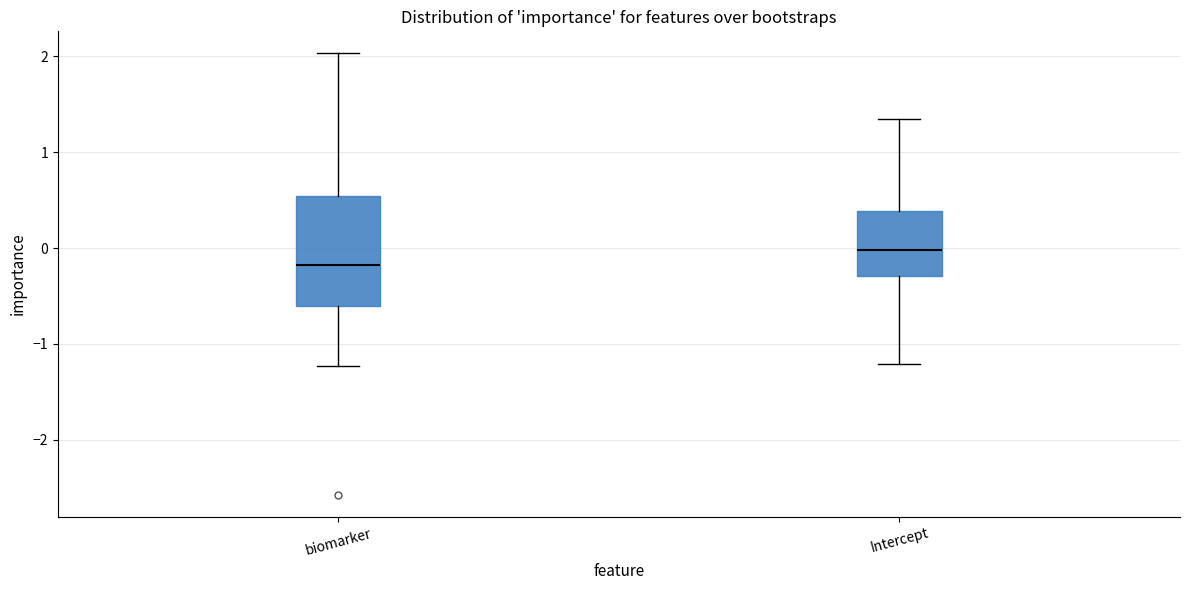

Reading left to right, read every box against the y-axis: the position of its median line, the range the box covers, and the ends of its whiskers. The values are not printed on the chart, so give them approximately, as read against the axis.

biomarker: median -0.2, box -0.6 to 0.5, whiskers -1.2 to 2.0
Intercept: median 0.0, box -0.3 to 0.4, whiskers -1.2 to 1.3